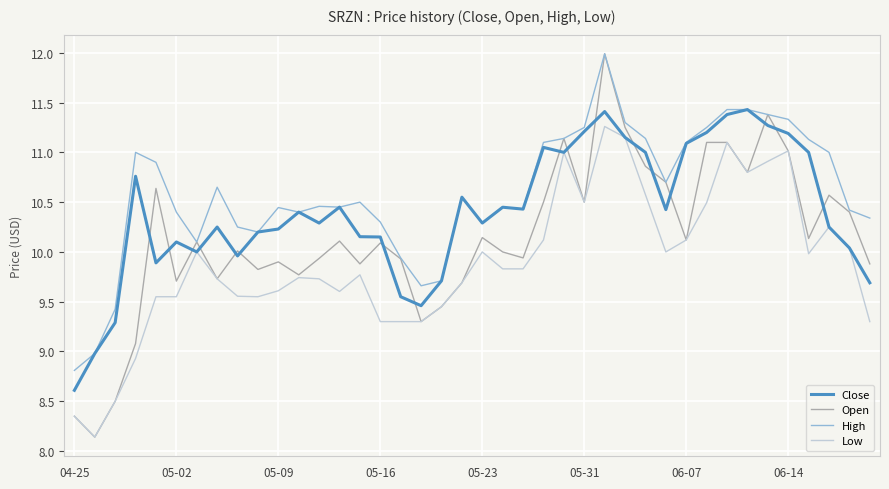

List the series in order of their overall mean, highest first.

High, Close, Open, Low